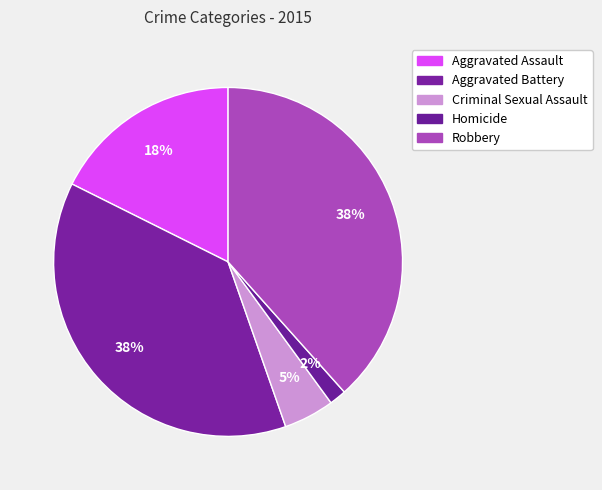

Combined, what portion of the pie is Robbery and Aggravated Assault?

56.0%